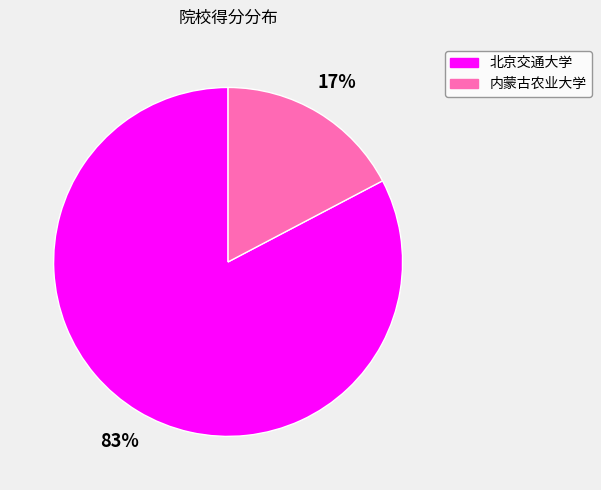

The 北京交通大学 slice represents 83% of the pie. True or false?

True